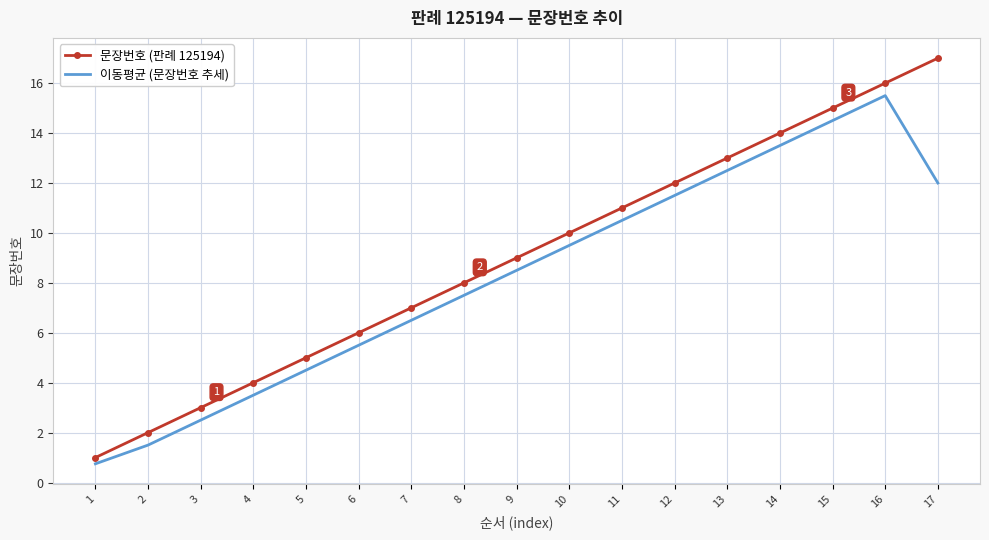

List the series in order of their overall mean, highest first.

문장번호 (판례 125194), 이동평균 (문장번호 추세)